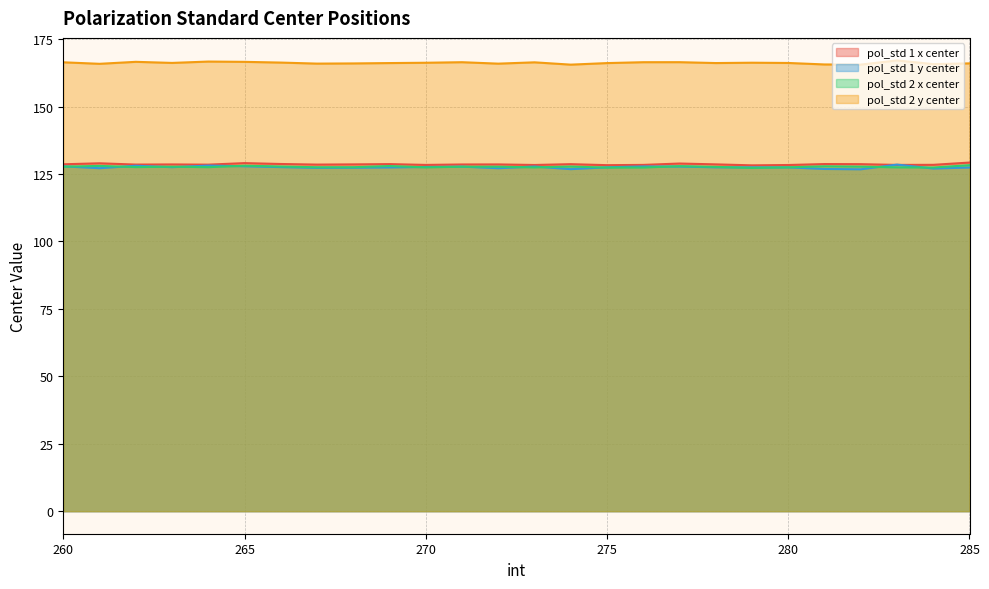

At 284, list the series in order from smallest to largest.

pol_std 1 y center, pol_std 2 x center, pol_std 1 x center, pol_std 2 y center